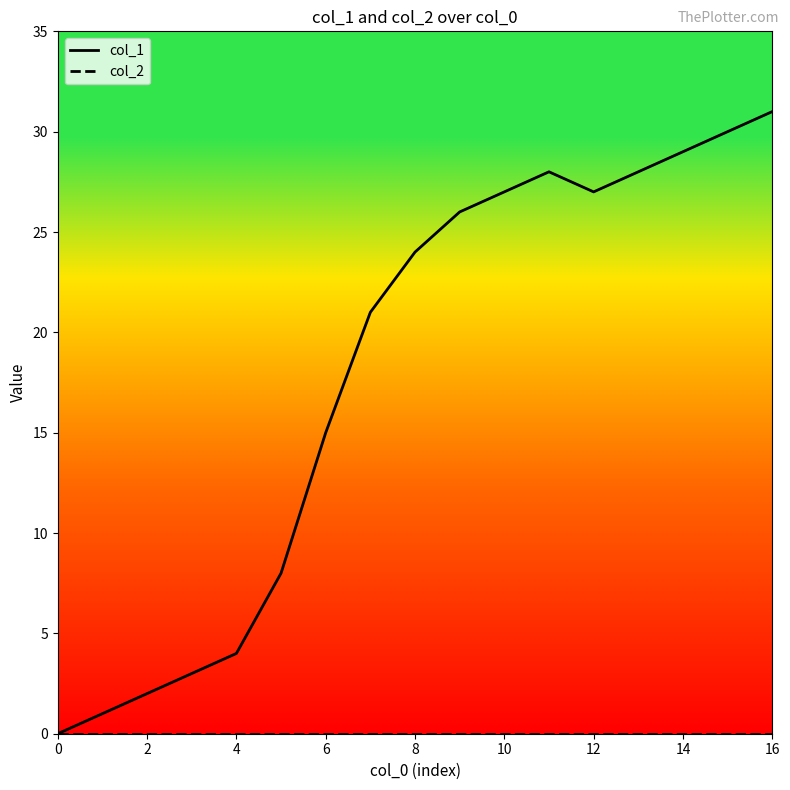

How many interior local peaks does the col_1 series have?

1